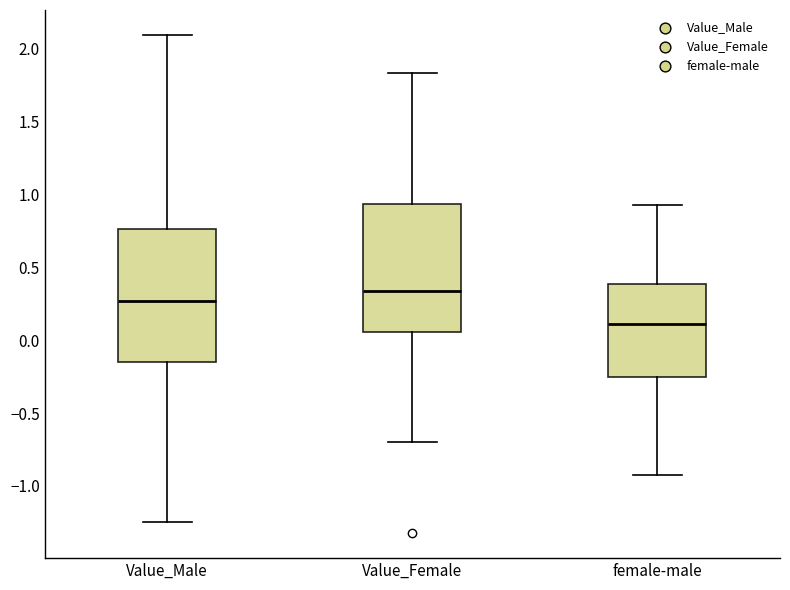

Reading left to right, read every box against the y-axis: the position of its median line, the range the box covers, and the ends of its whiskers. The values are not printed on the chart, so give them approximately, as read against the axis.

Value_Male: median 0.25, box -0.15 to 0.75, whiskers -1.25 to 2.10
Value_Female: median 0.35, box 0.05 to 0.95, whiskers -0.70 to 1.85
female-male: median 0.10, box -0.25 to 0.40, whiskers -0.90 to 0.95